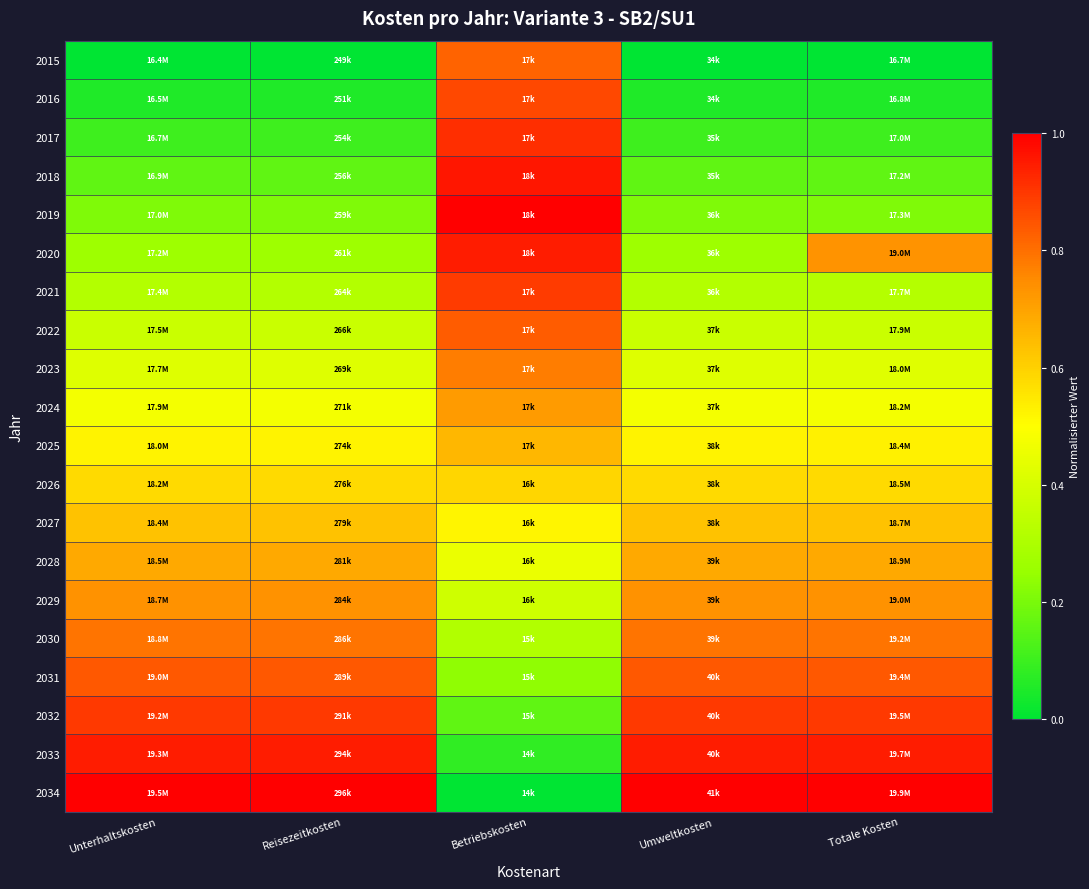

What is the spread (max minus min) of values at Reisezeitkosten?

1.0